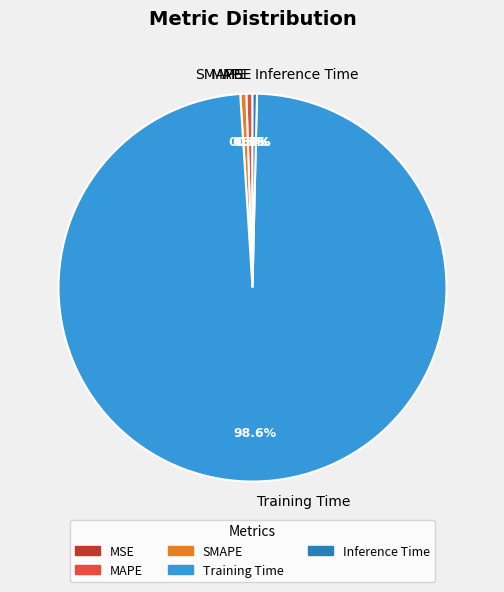

Is there a majority slice in this chart?

Yes